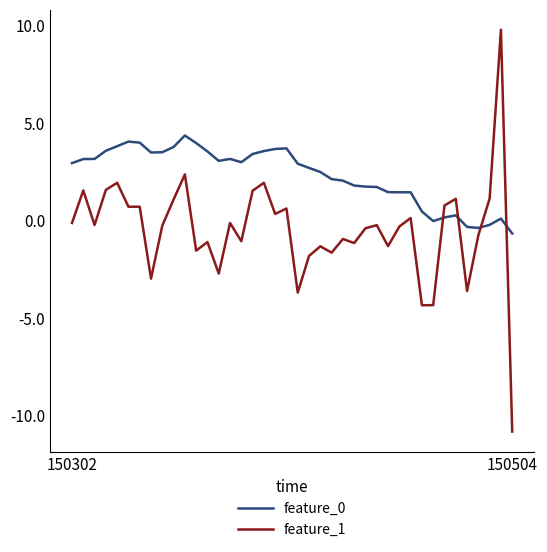

At how many categories does at least one series exceed 8?

1